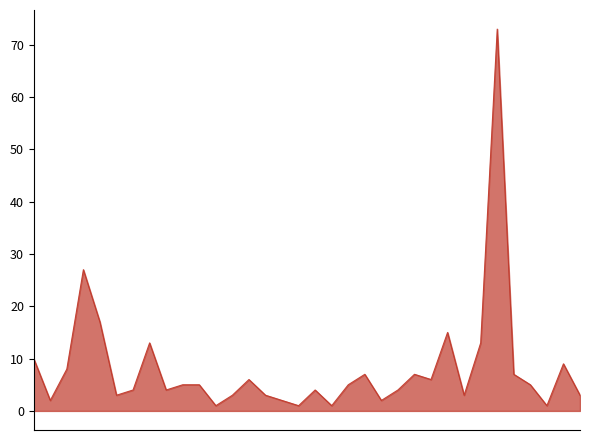

What is the greatest value displayed?

73